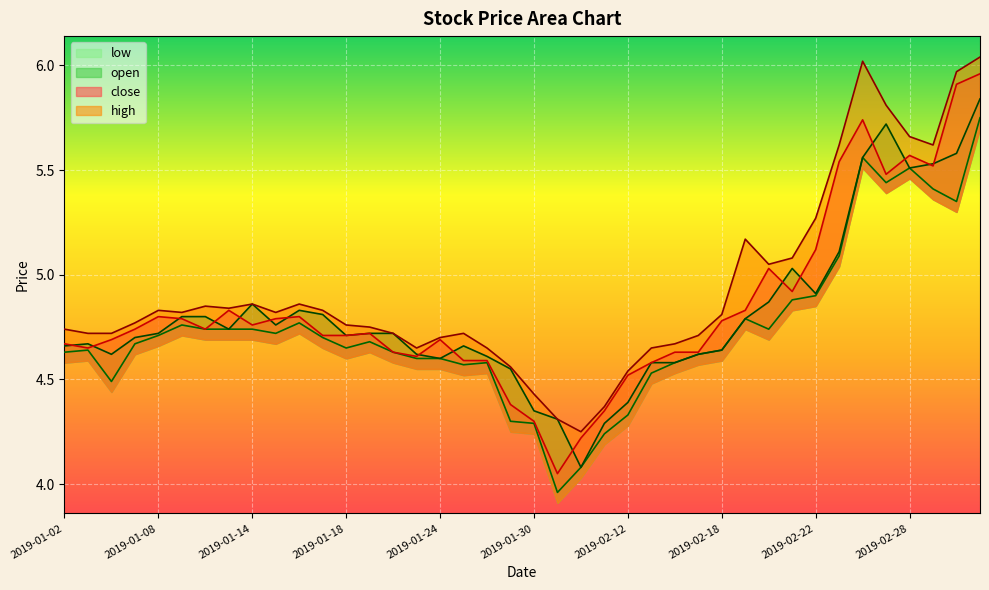

Which series has the largest range (max minus min)?

close